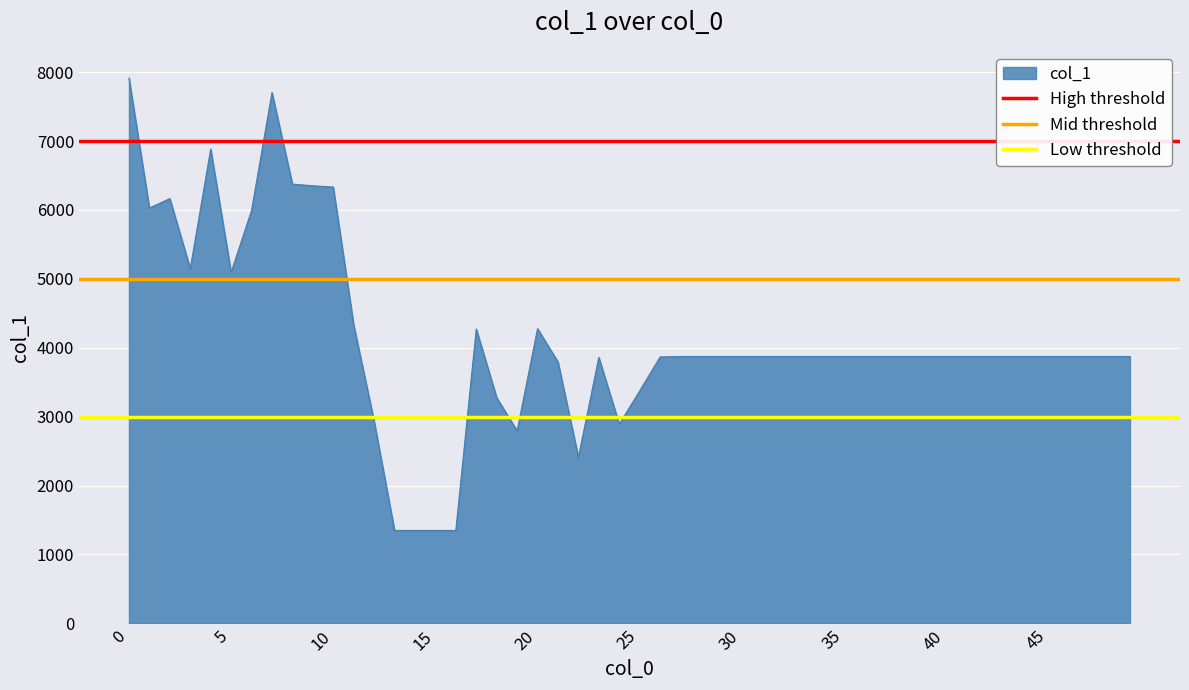

Is the value of Mid threshold at 5 greater than the value of High threshold at 5?

No